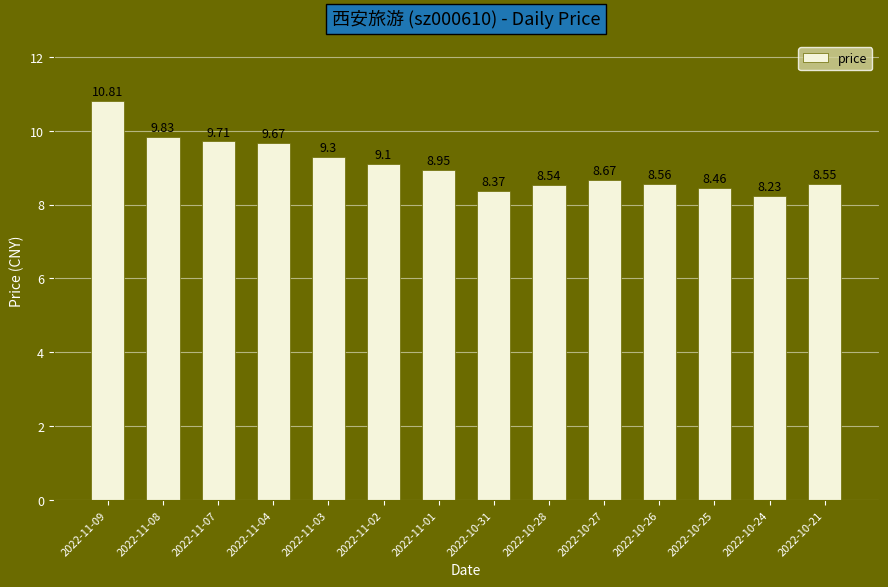

List the labels in order of value, largest first.

2022-11-09, 2022-11-08, 2022-11-07, 2022-11-04, 2022-11-03, 2022-11-02, 2022-11-01, 2022-10-27, 2022-10-26, 2022-10-21, 2022-10-28, 2022-10-25, 2022-10-31, 2022-10-24